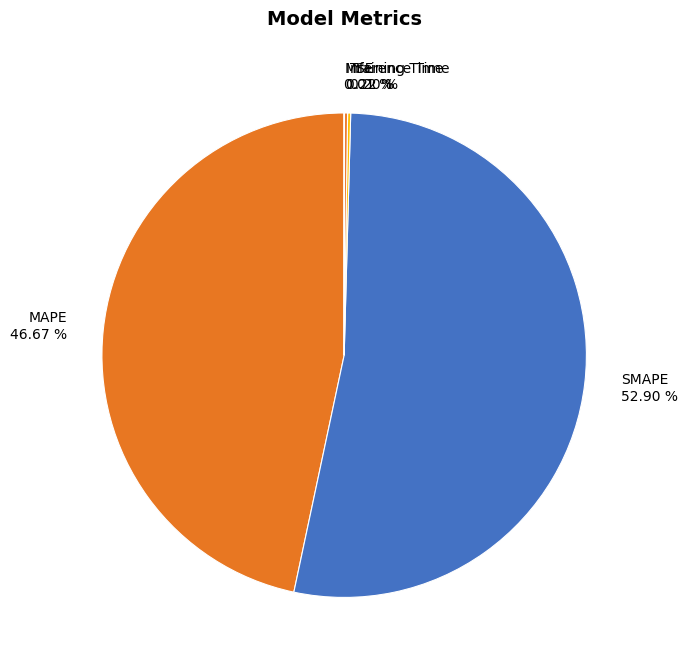

Between MAPE 46.67 % and SMAPE 52.90 %, which is larger?

SMAPE 52.90 %